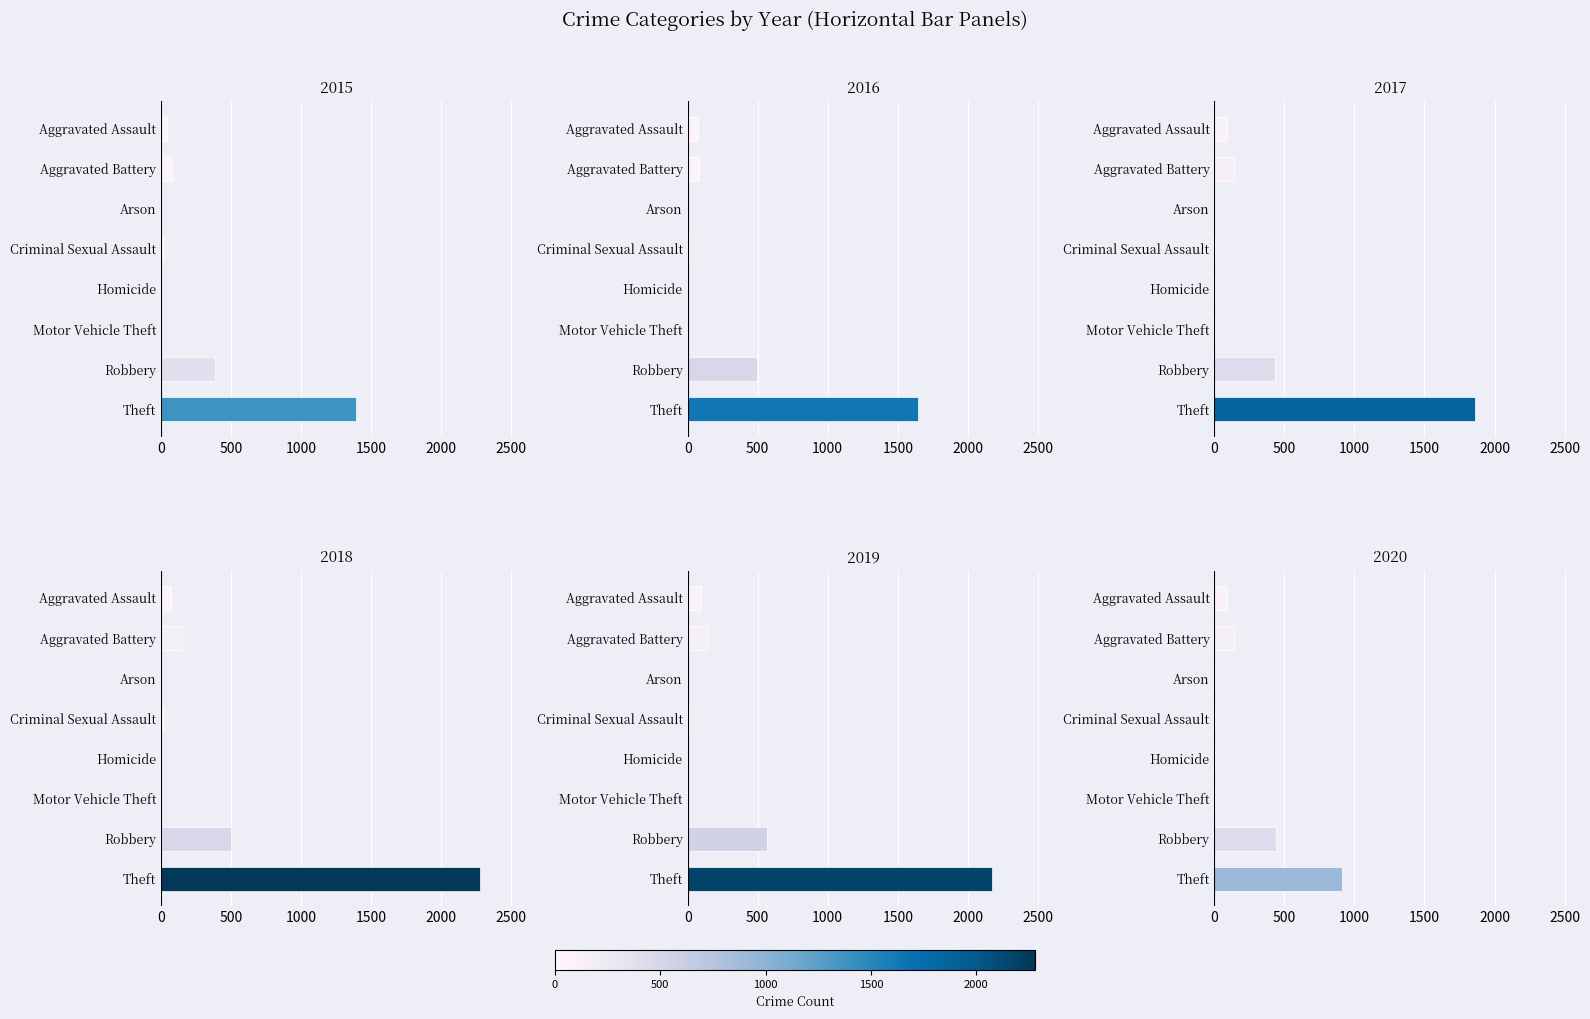

List the series in order of their peak value, lowest first.

2020, 2015, 2016, 2017, 2019, 2018